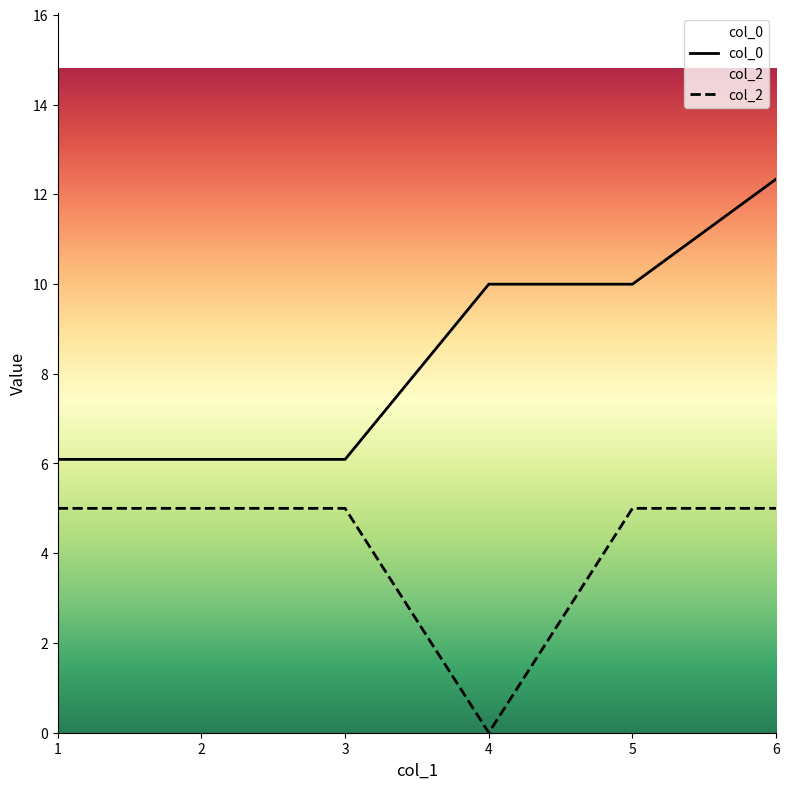

Rank the series by their average value, from highest to lowest.

col_0, col_2